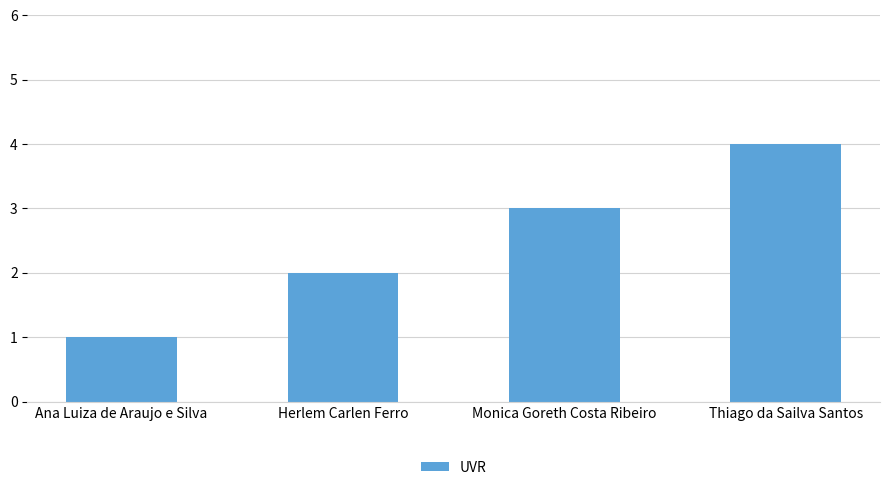

Read the value at Monica Goreth Costa Ribeiro.

3